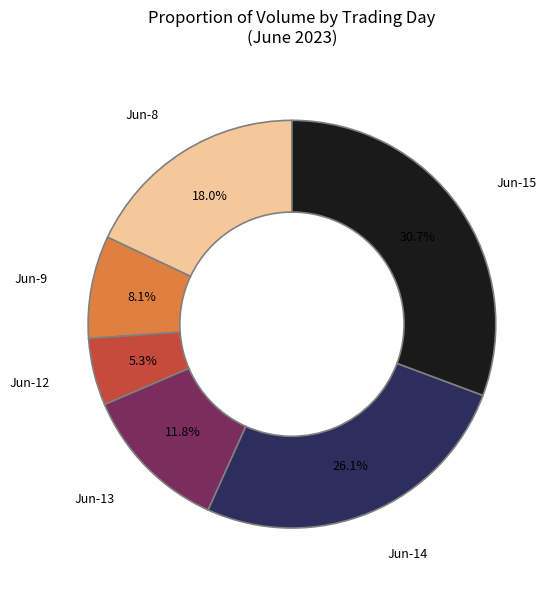

Does any single category account for the majority?

No